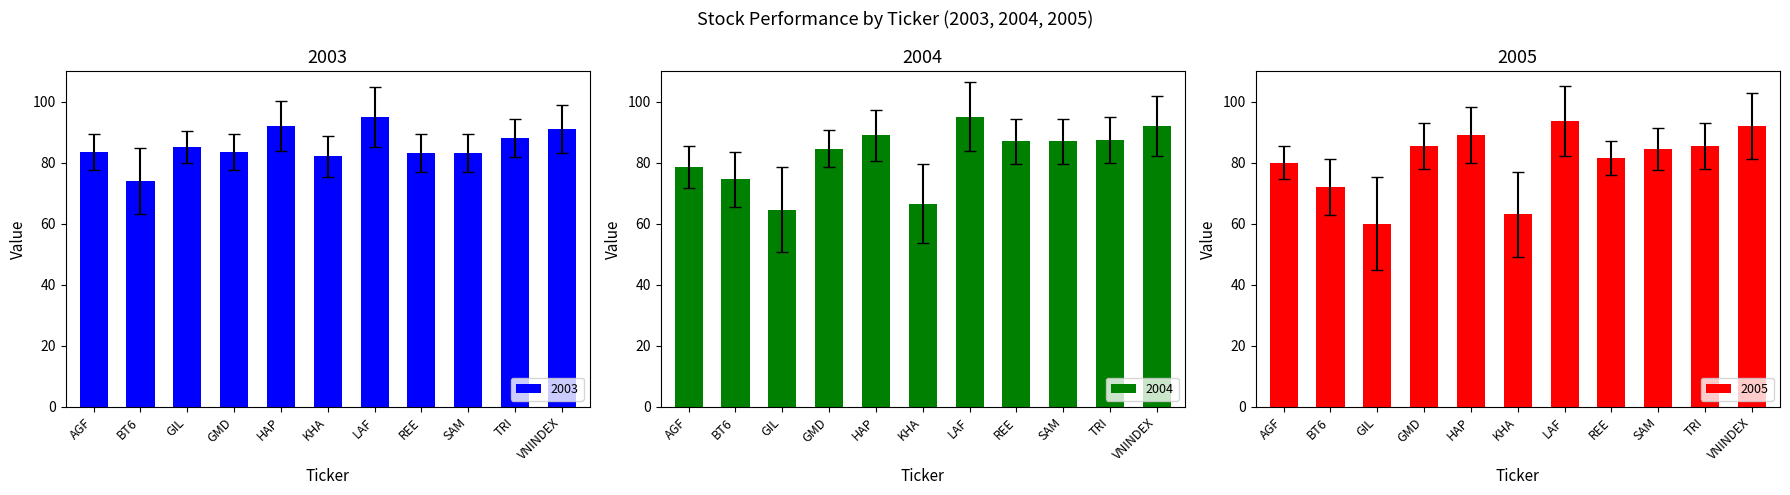

What position from the left is HAP?

5